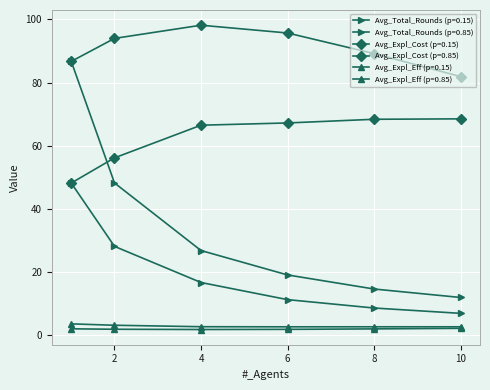

Does the chart have visible grid lines?

Yes